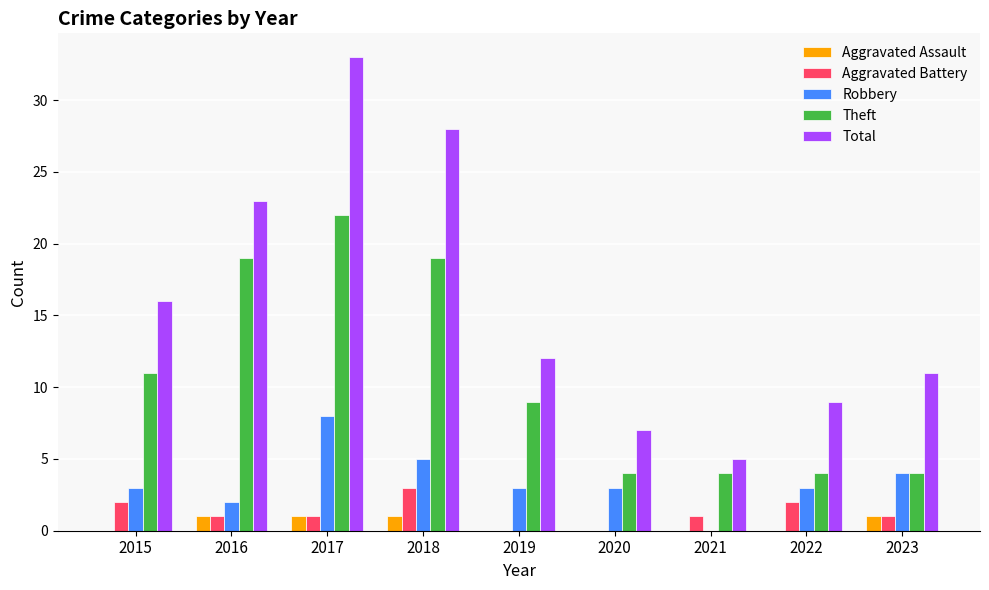

Is the value of Aggravated Assault at 2020 greater than the value of Robbery at 2020?

No